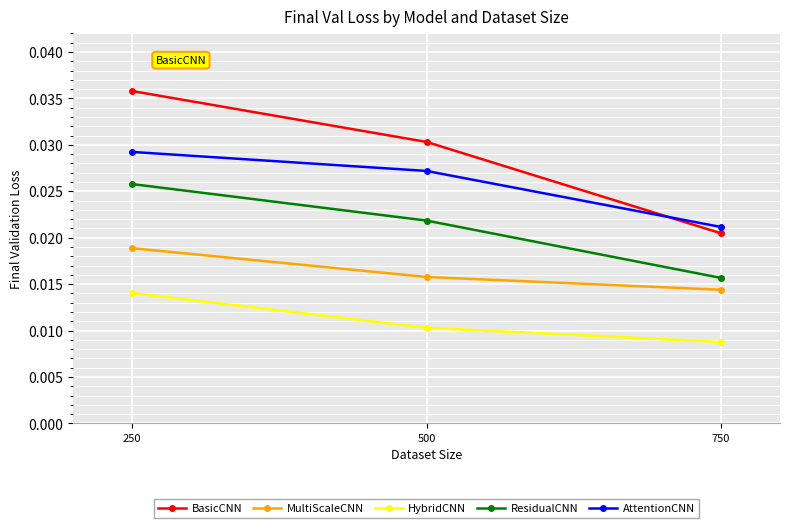

Count the number of categories in the chart.

3